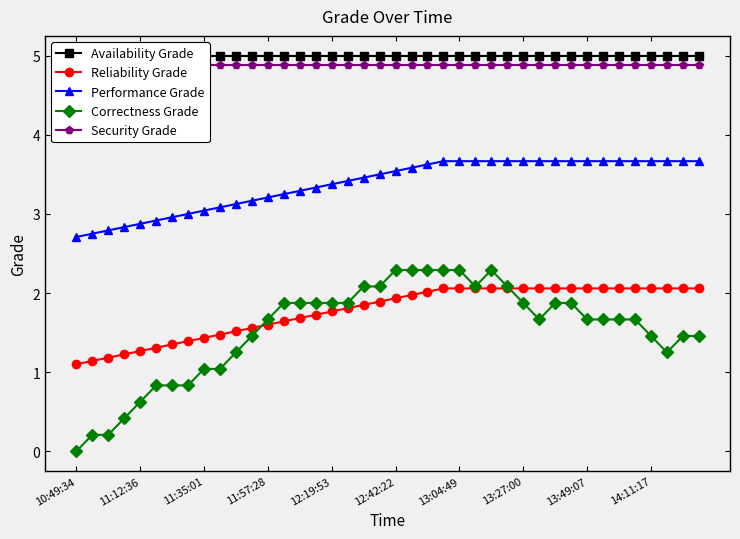

Rank the series by their maximum value, from highest to lowest.

Availability Grade, Security Grade, Performance Grade, Correctness Grade, Reliability Grade